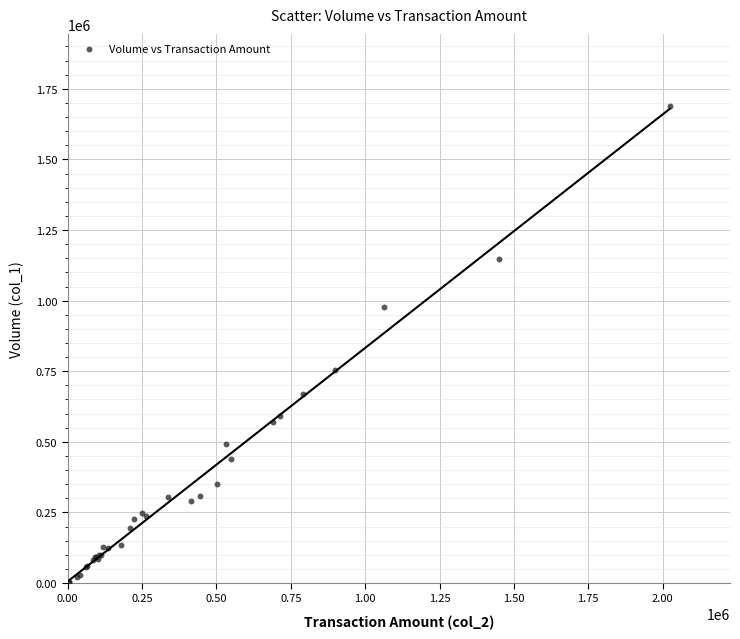

What Y value in the scatter plot is closest to 847000?

754000